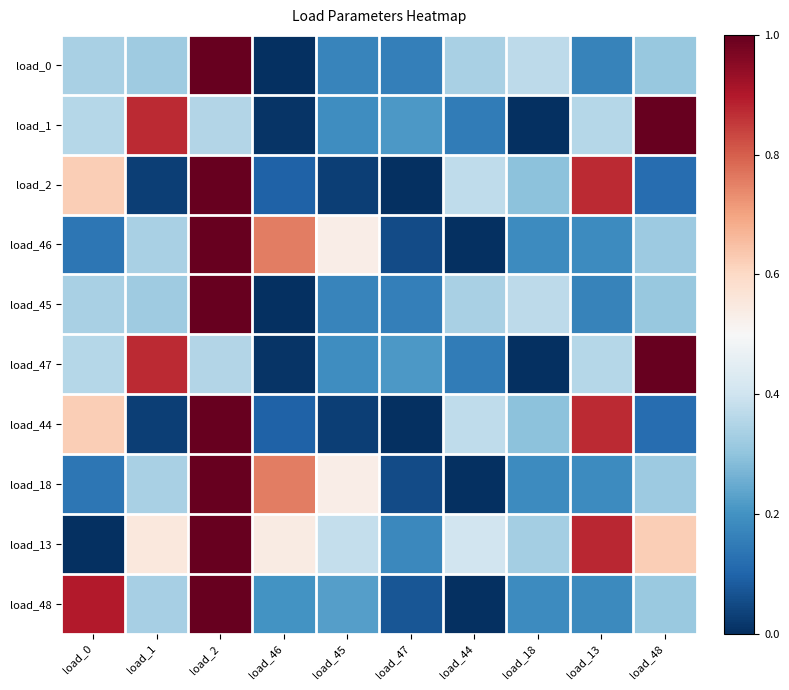

At how many categories does at least one series exceed 0?

10